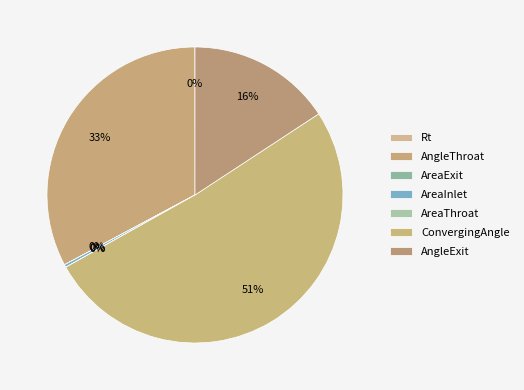

To the nearest percent, what is the difference between the largest and smallest slice percentages?

51%